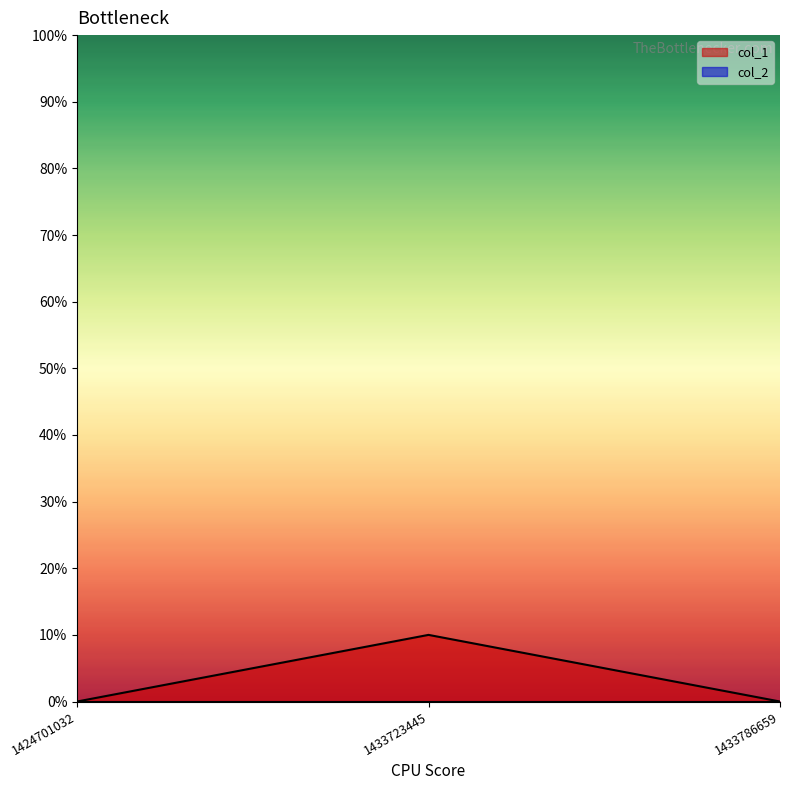

What is the value of the 2nd point from the left?

10